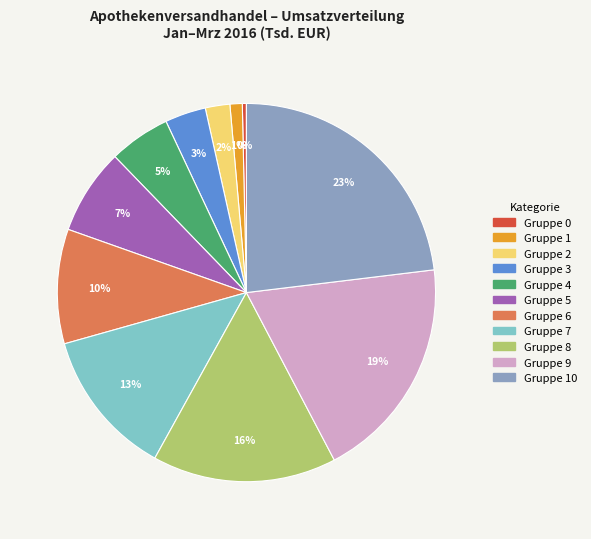

Does any single category account for the majority?

No